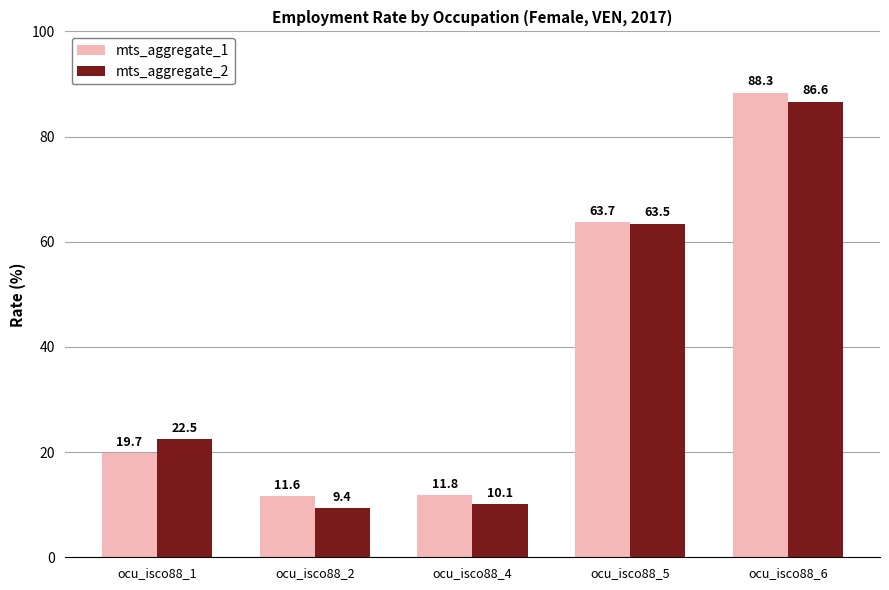

Which series changed the most between ocu_isco88_4 and ocu_isco88_5?

mts_aggregate_2